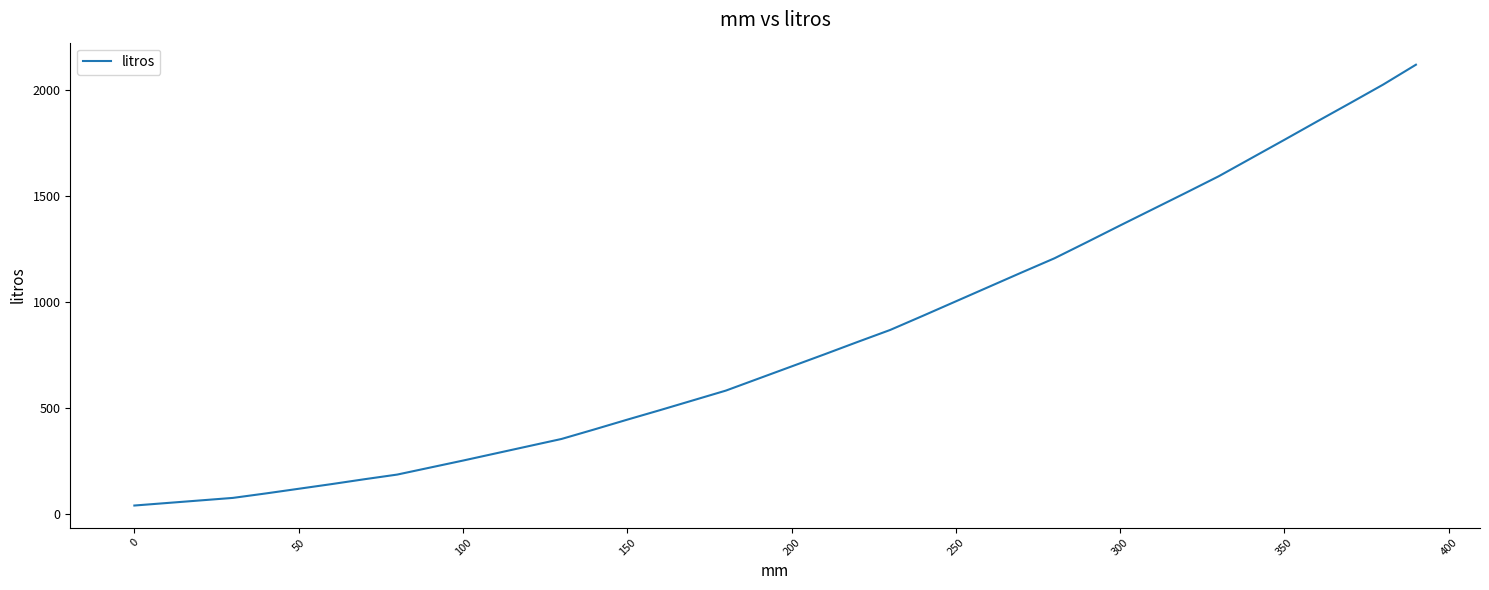

What is the value of the 33rd point from the left?

1515